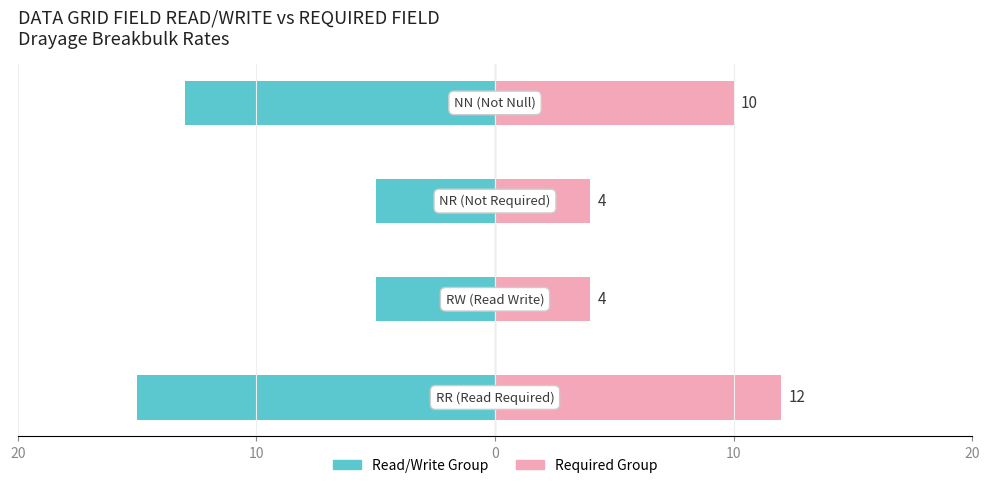

The value of Count (left group) at 20 is -10. True or false?

False